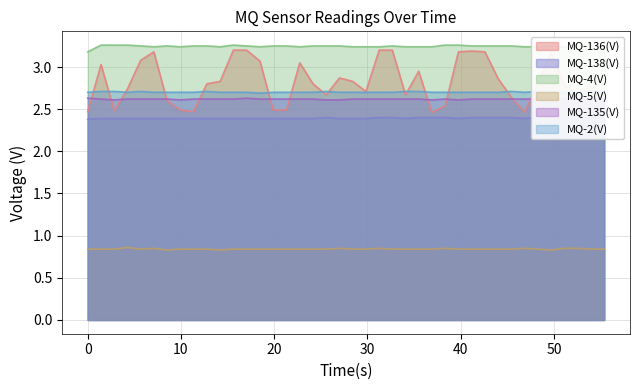

True or false: MQ-136(V) and MQ-5(V) cross at least once.

False